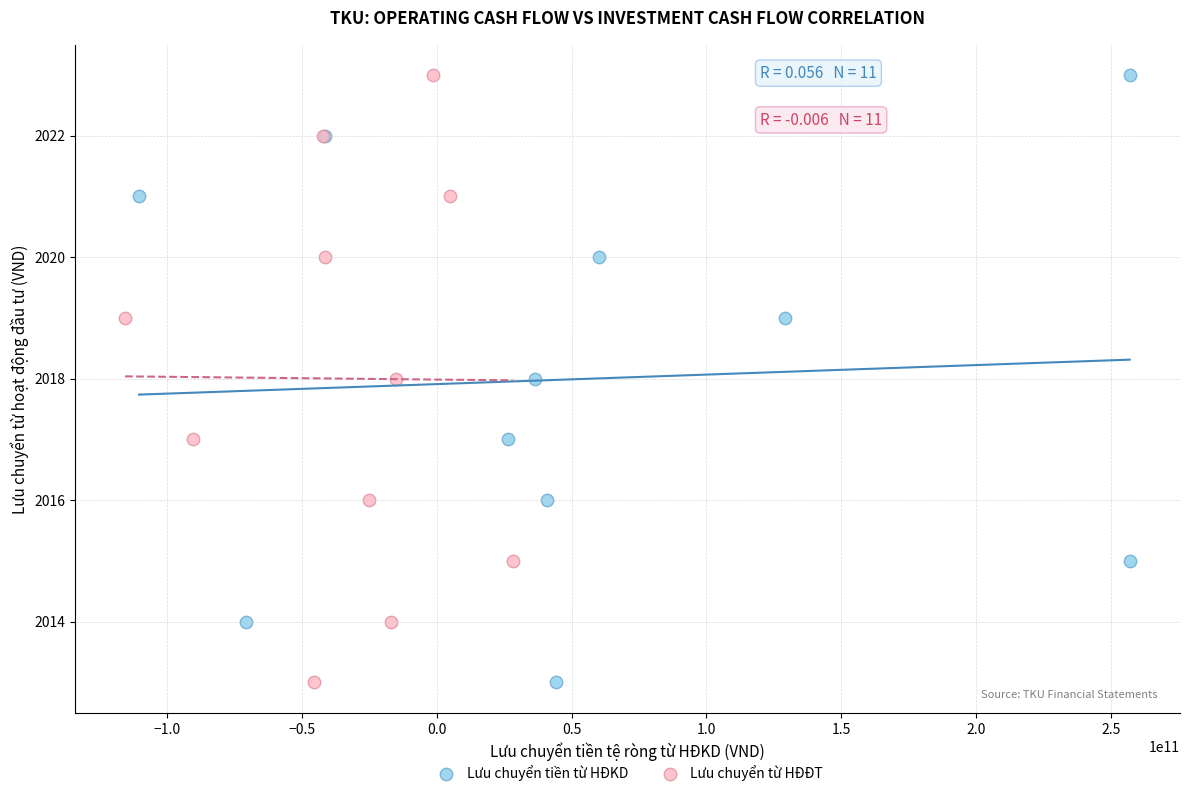

What are all the series names shown in the legend?

Lưu chuyển tiền từ HĐKD, Lưu chuyển từ HĐĐT